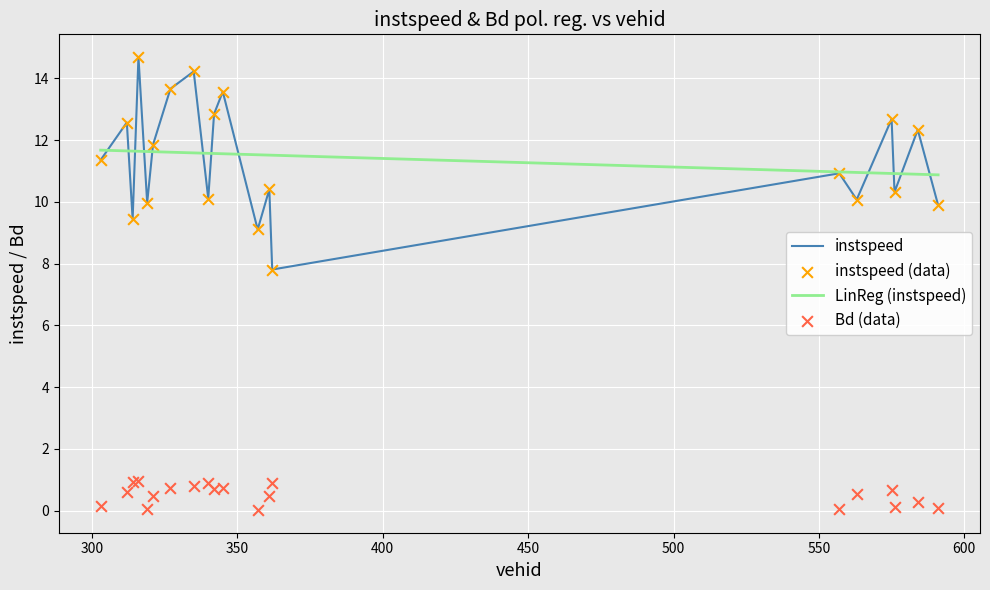

At how many categories does at least one series exceed 10?

20